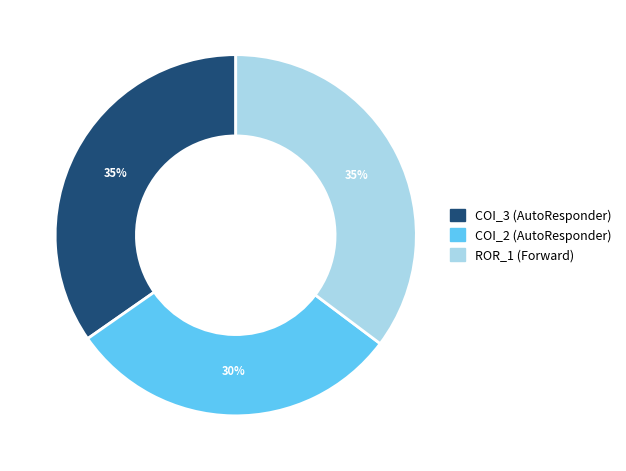

To the nearest percent, what is the difference between the largest and smallest slice percentages?

5%